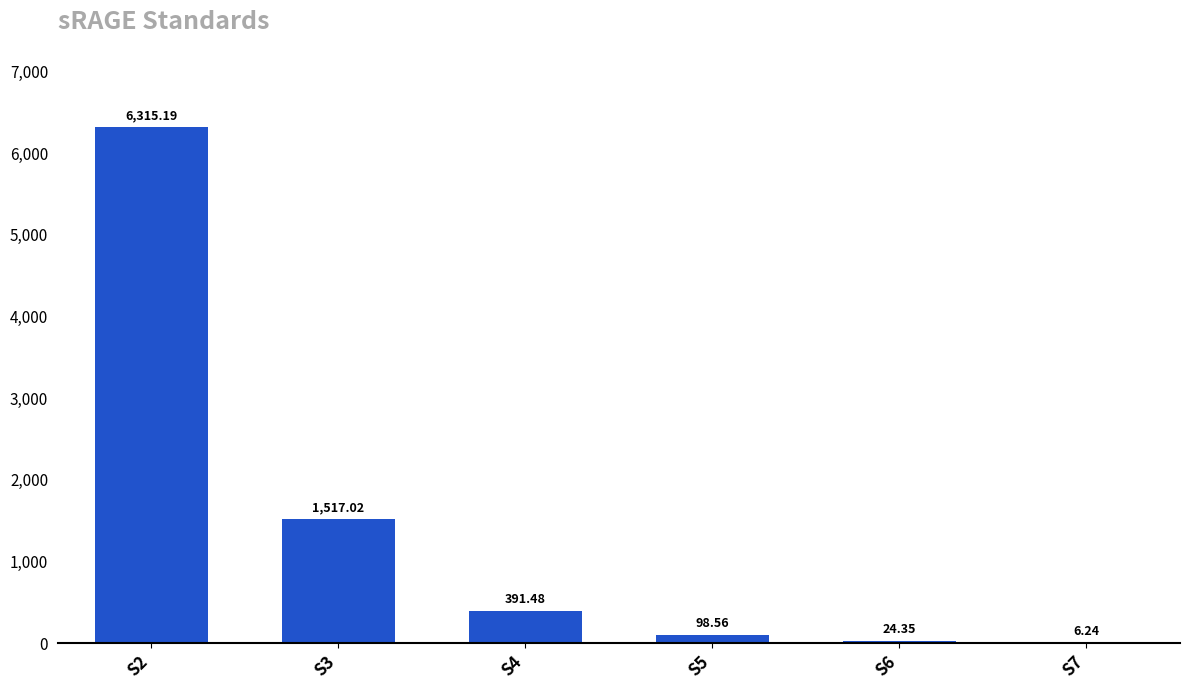

What is the change in value from S5 to S6?

-74.2